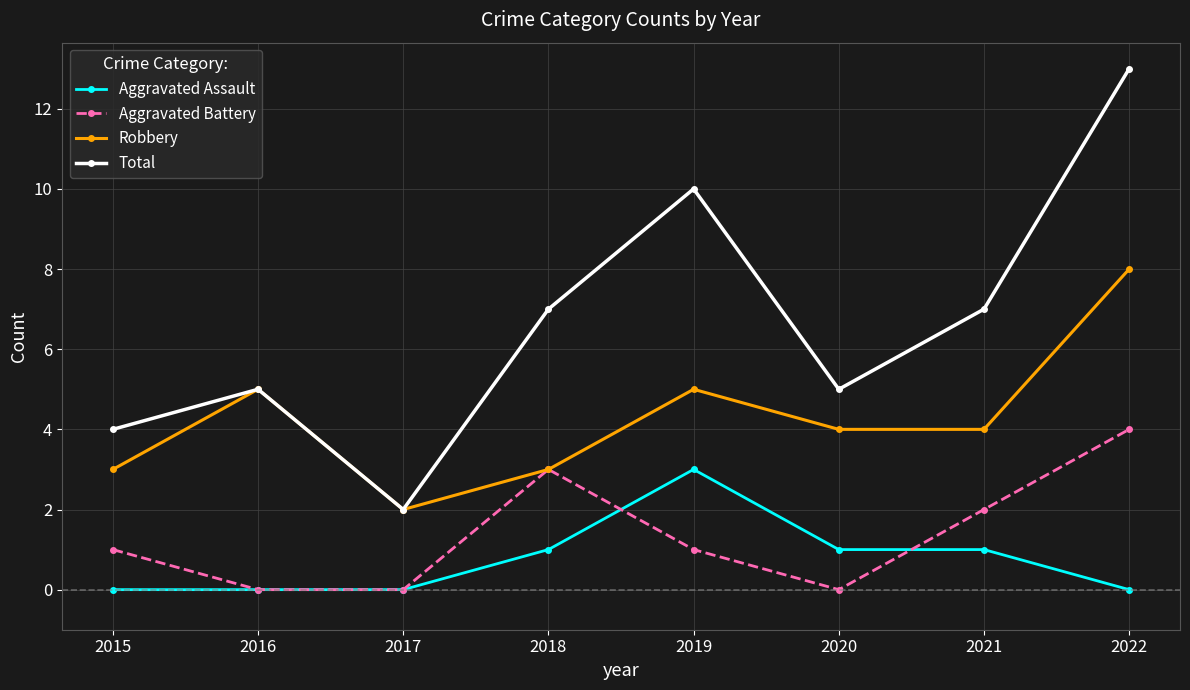

Does the chart have visible grid lines?

Yes